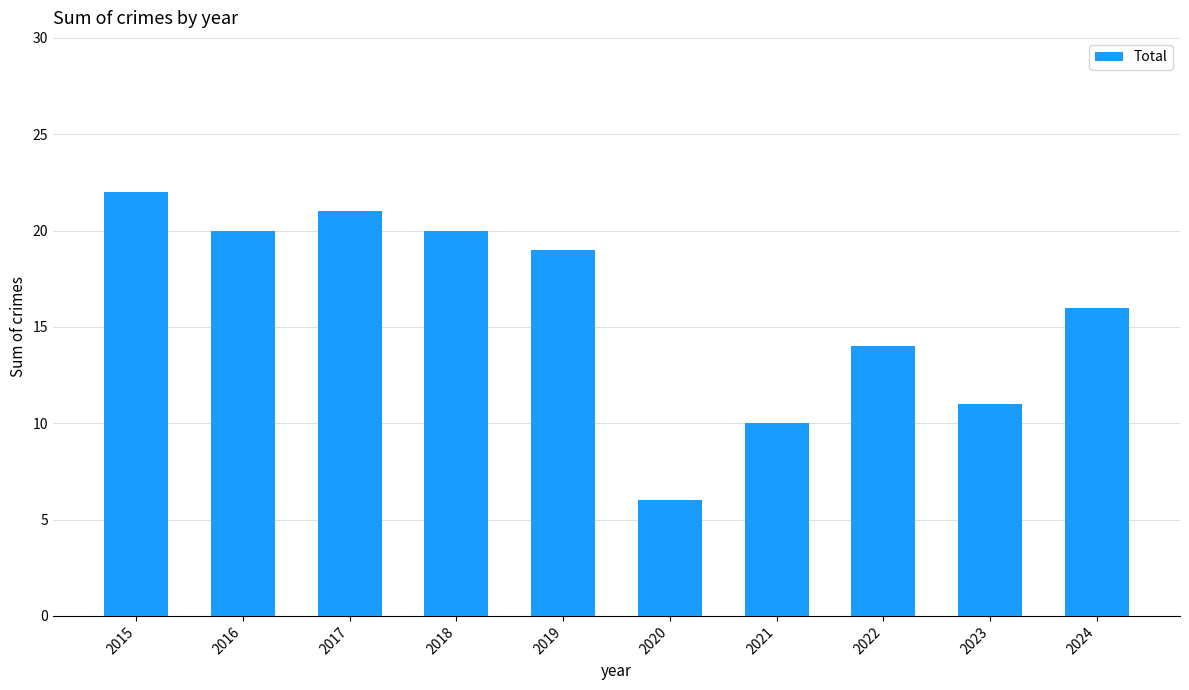

Does the chart contain stacked bars?

No